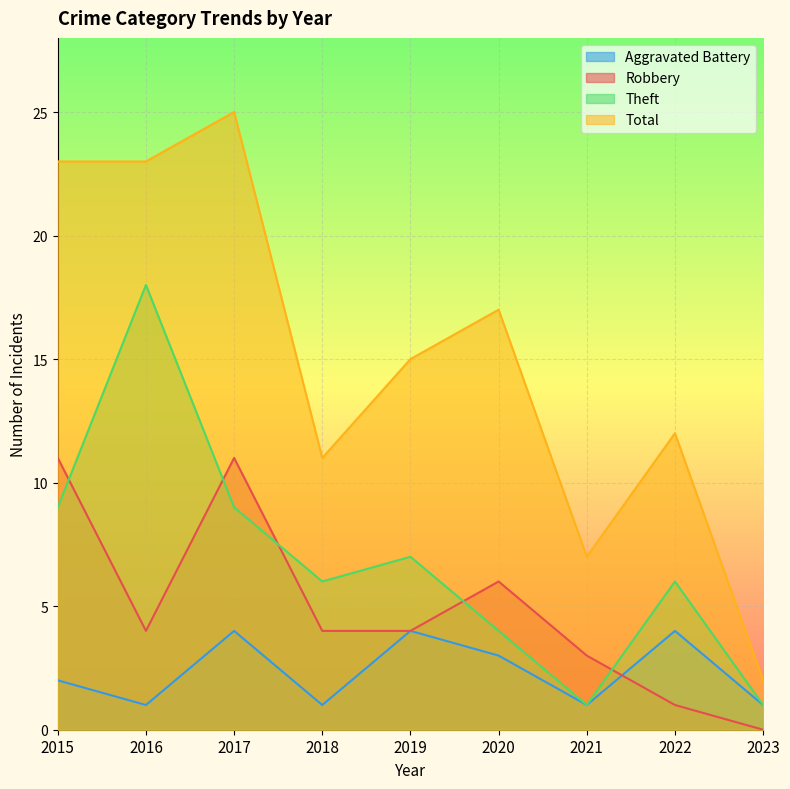

Reading left to right, what are all the values shown in this chart?

Aggravated Battery: 2	1	4	1	4	3	1	4	1
Robbery: 11	4	11	4	4	6	3	1	0
Theft: 9	18	9	6	7	4	1	6	1
Total: 23	23	25	11	15	17	7	12	2